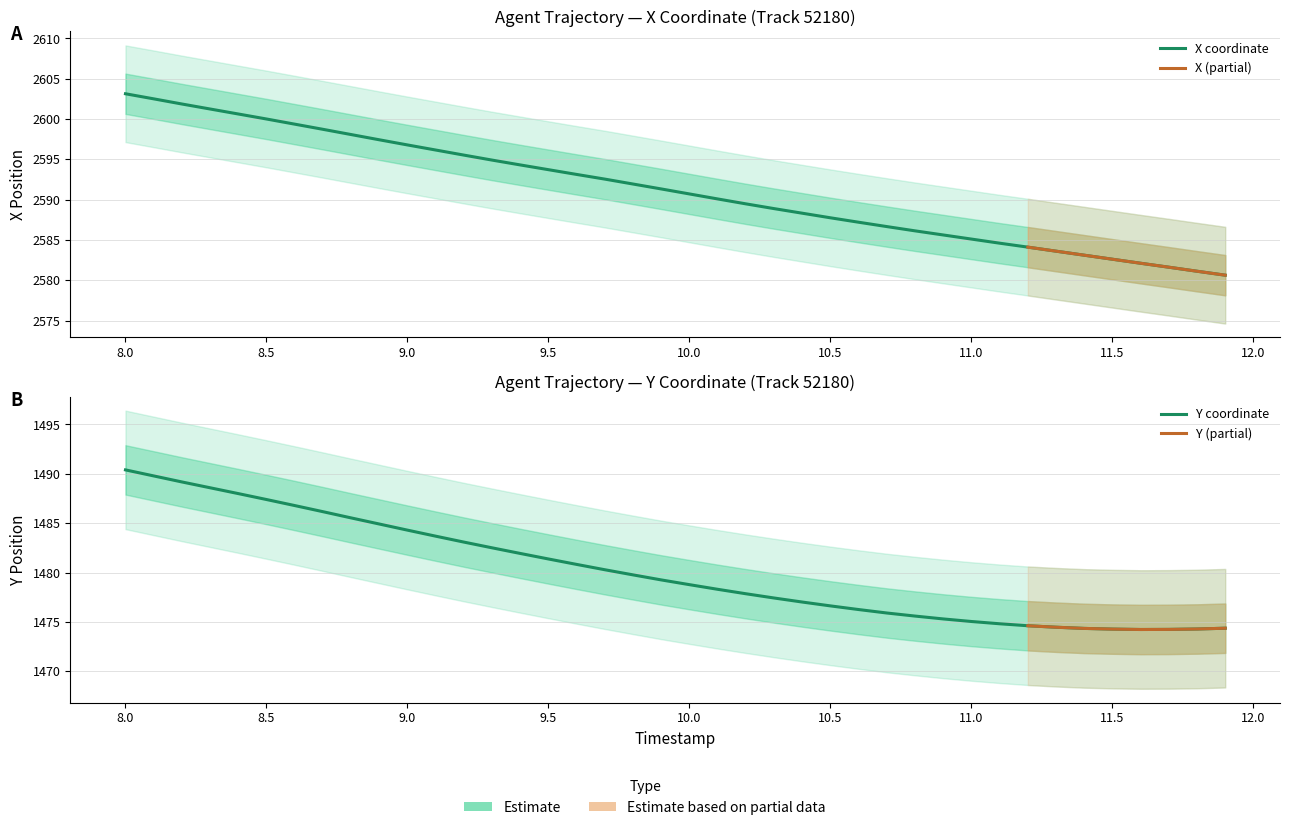

What is the difference between the second highest and minimum values in the Y series?

15.5